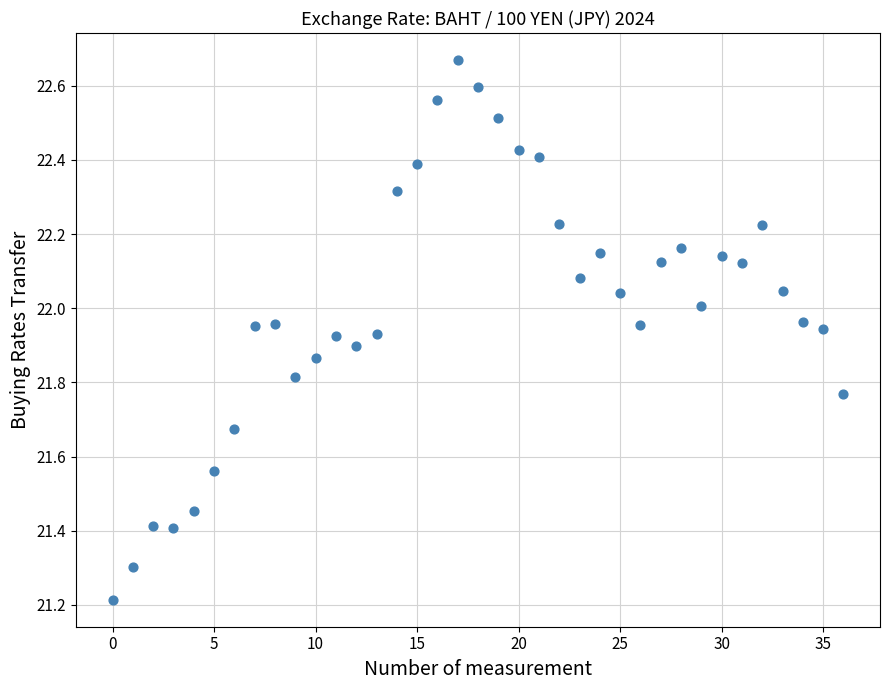

What is the range of Y values (max minus min)?

1.5